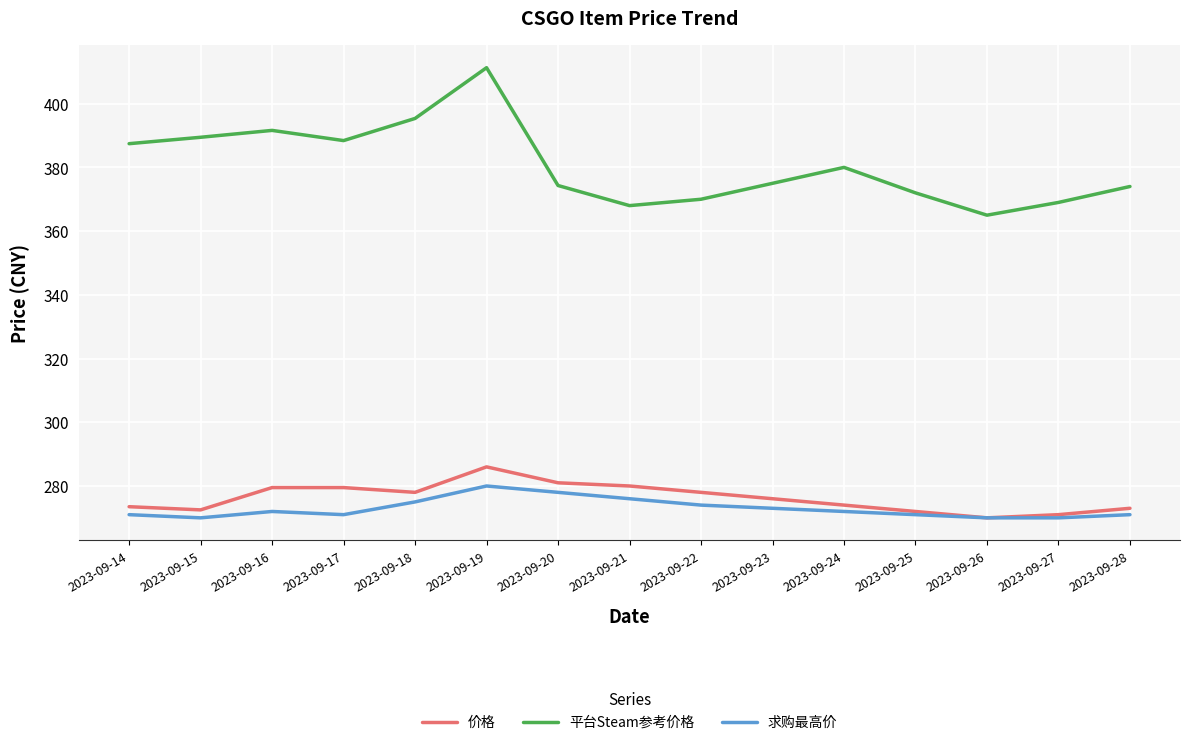

How many lines are shown in the chart?

3